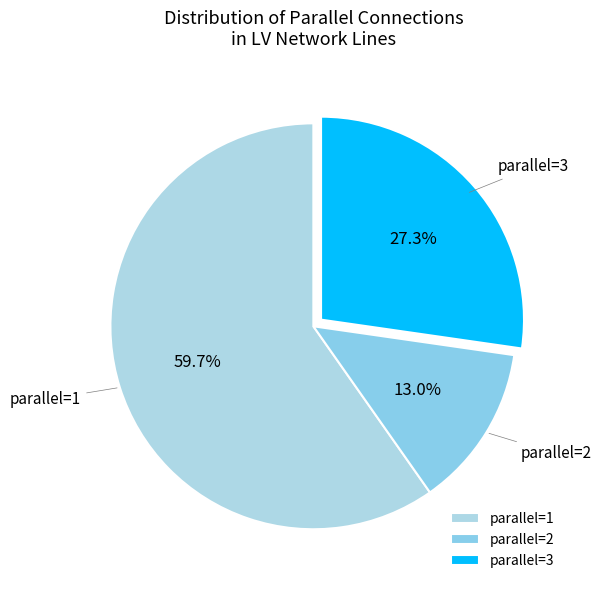

Which slice represents more than half of the pie?

parallel=1